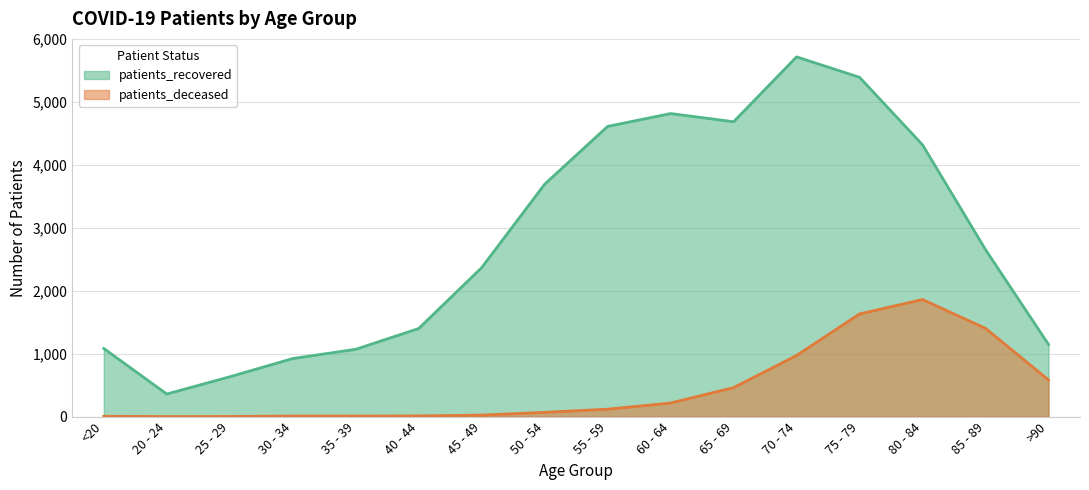

Rank the categories by patients_recovered value from highest to lowest.

70 - 74, 75 - 79, 60 - 64, 65 - 69, 55 - 59, 80 - 84, 50 - 54, 85 - 89, 45 - 49, 40 - 44, >90, <20, 35 - 39, 30 - 34, 25 - 29, 20 - 24